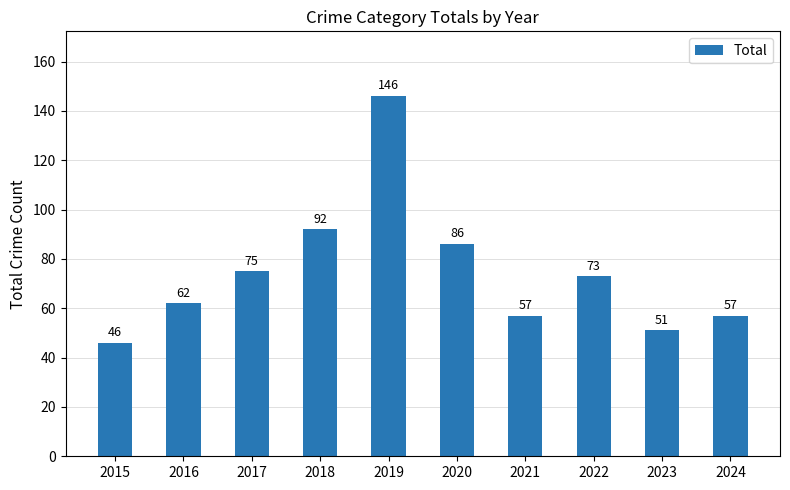

What is the change in value from 2018 to 2023?

-41